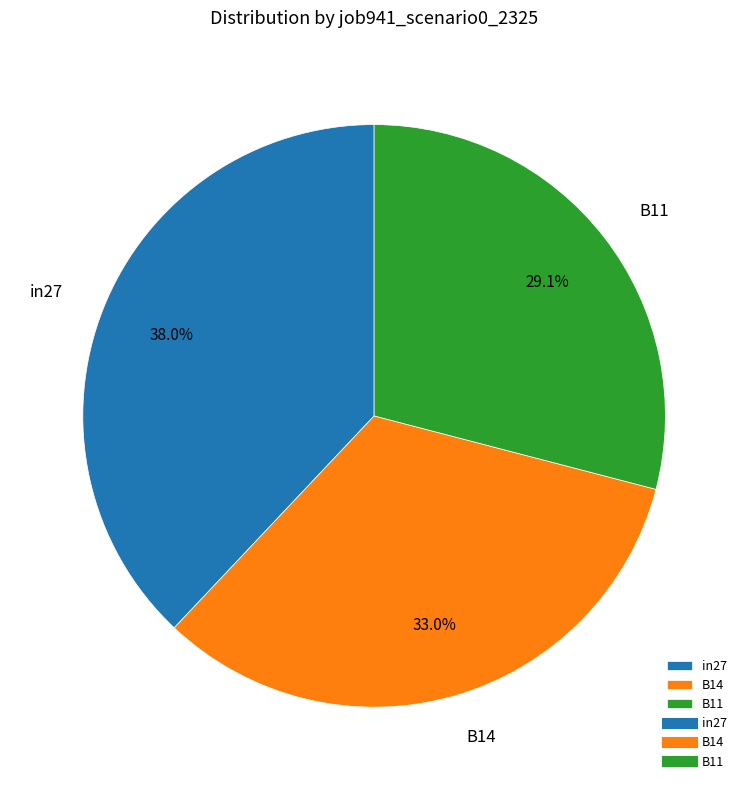

Is there any slice that represents more than half of the pie?

No